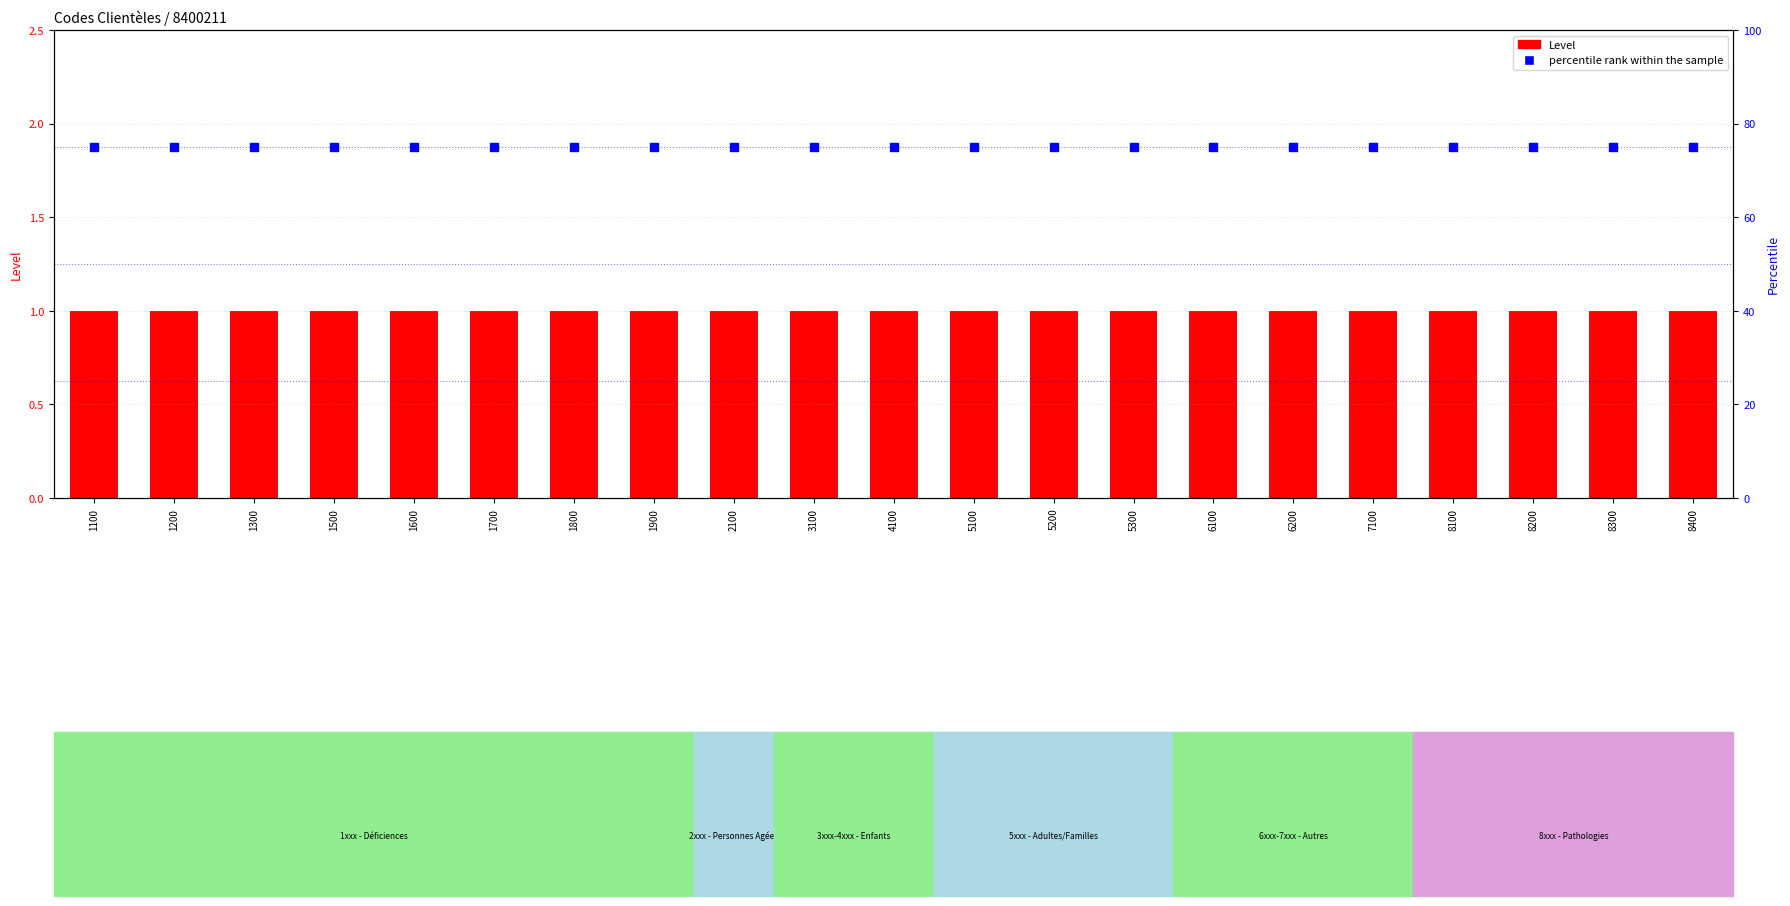

Which series has the widest spread of Y values?

Level (count)